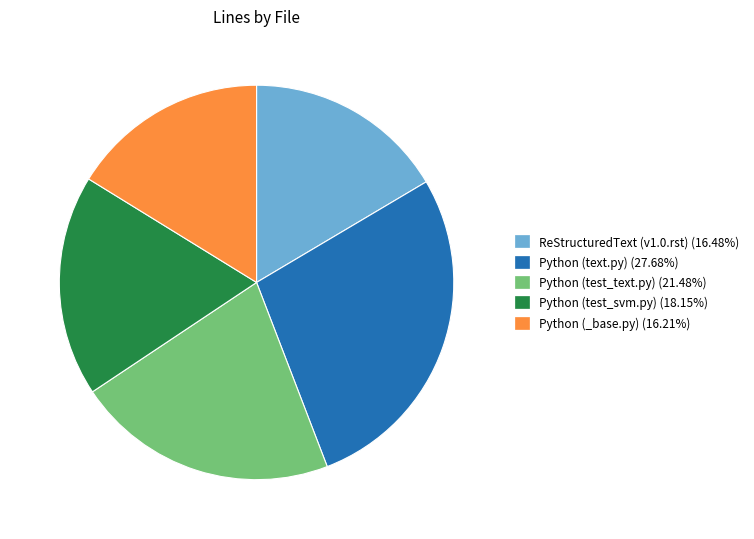

Is there a majority slice in this chart?

No